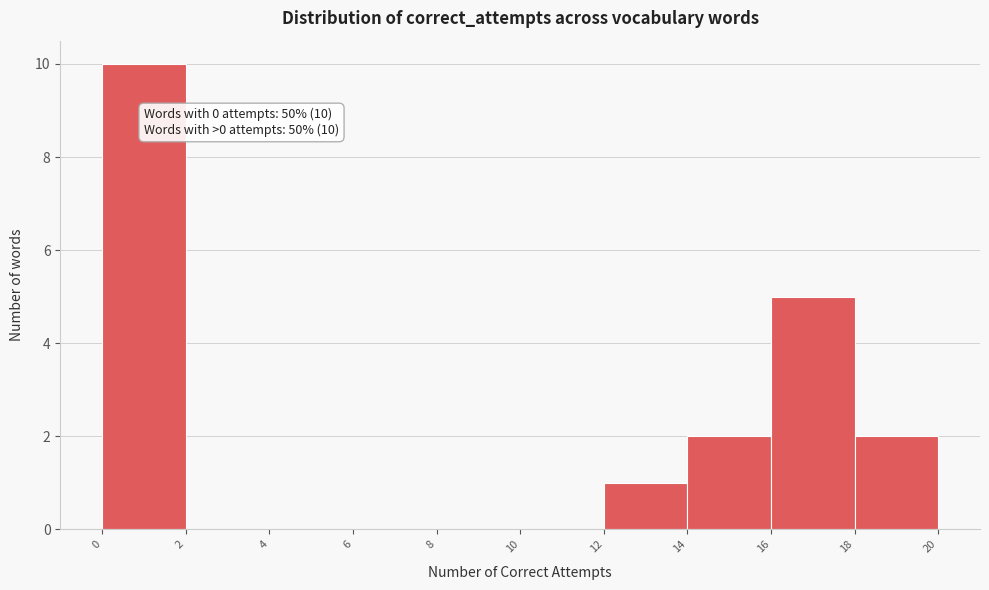

Over which range of the x-axis is the bar tallest?

0 to 2